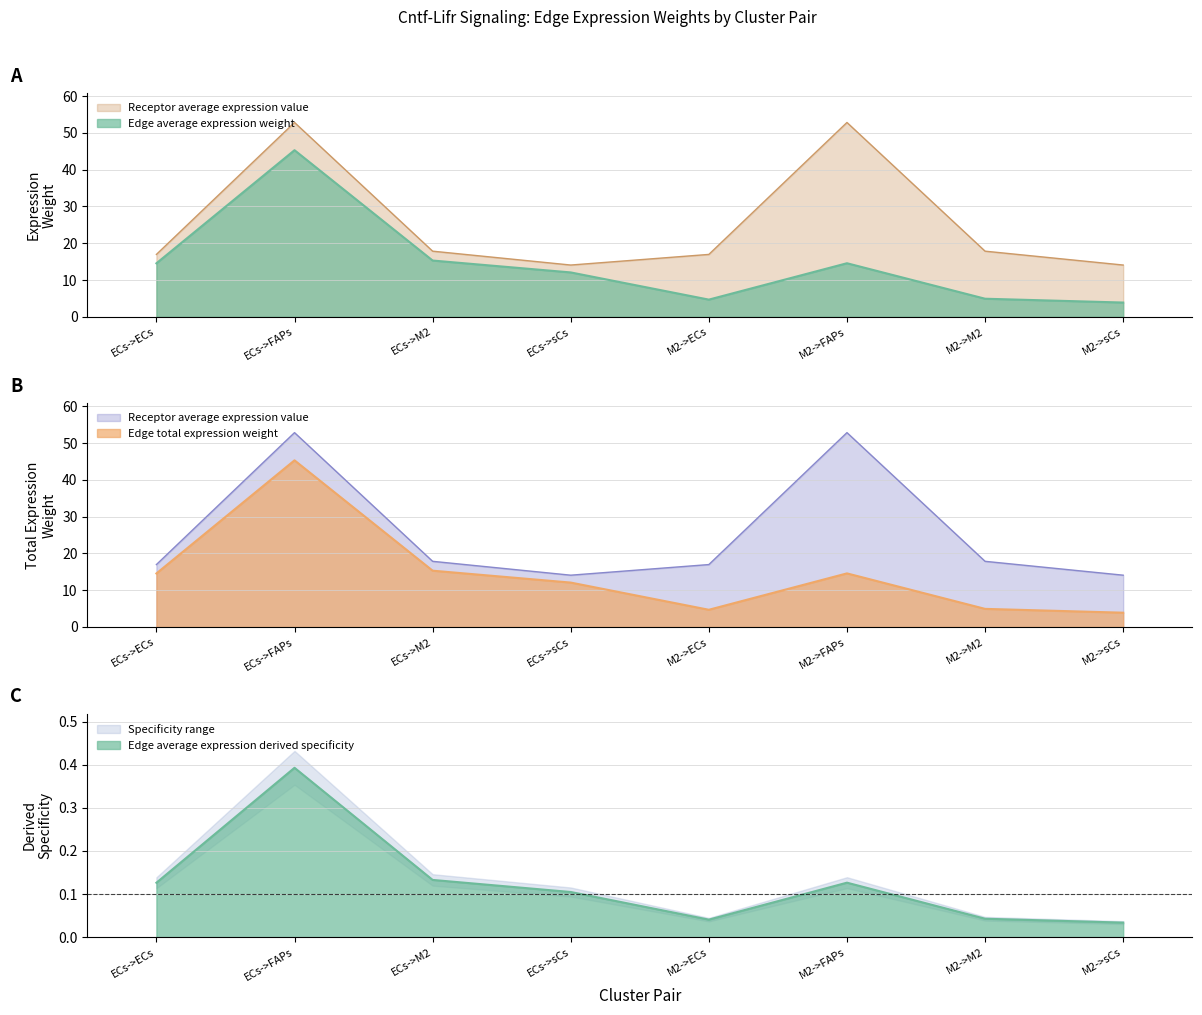

Where is the first local maximum for Edge total expression weight?

ECs->FAPs